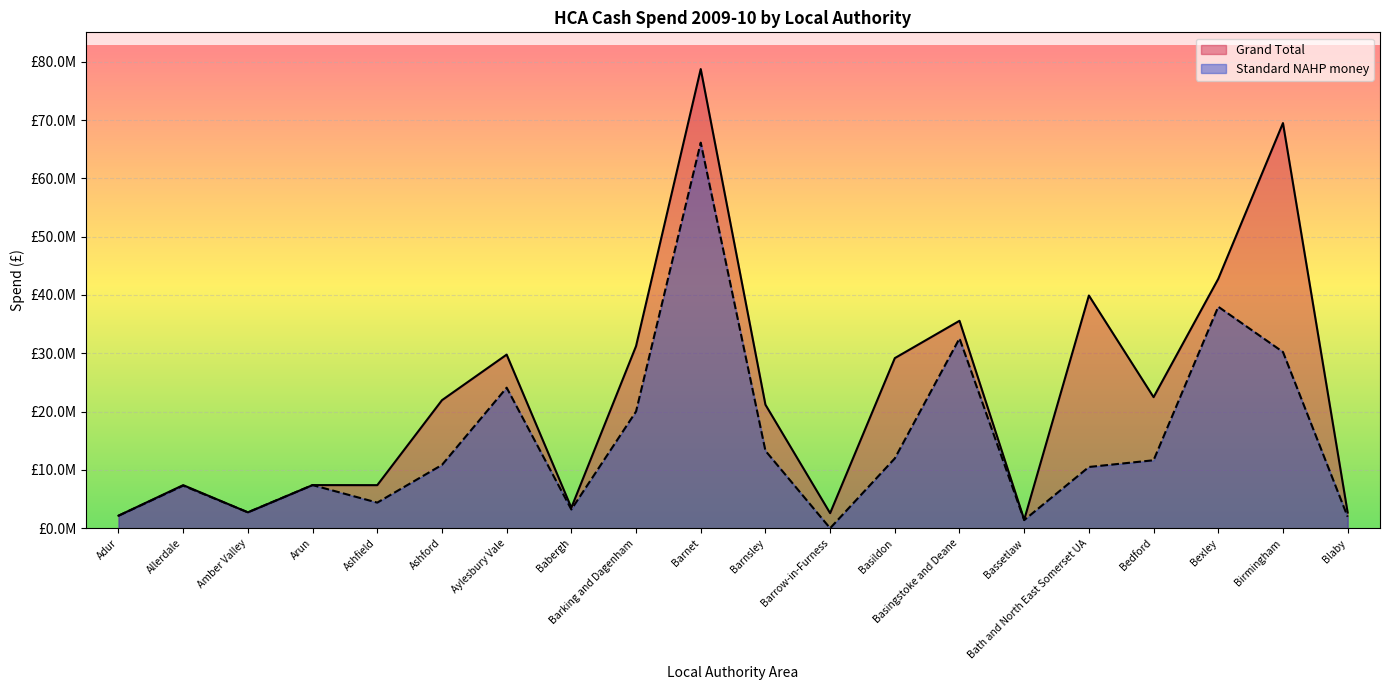

What is the difference between the second highest and second lowest values in the Standard NAHP money series?

36590221